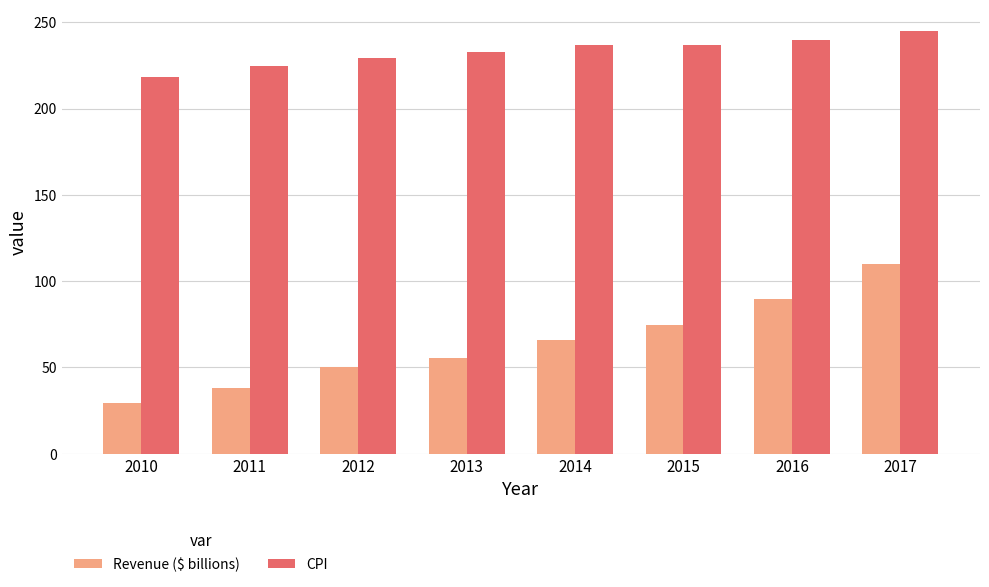

Rank the categories by Revenue ($ billions) value from highest to lowest.

2017, 2016, 2015, 2014, 2013, 2012, 2011, 2010